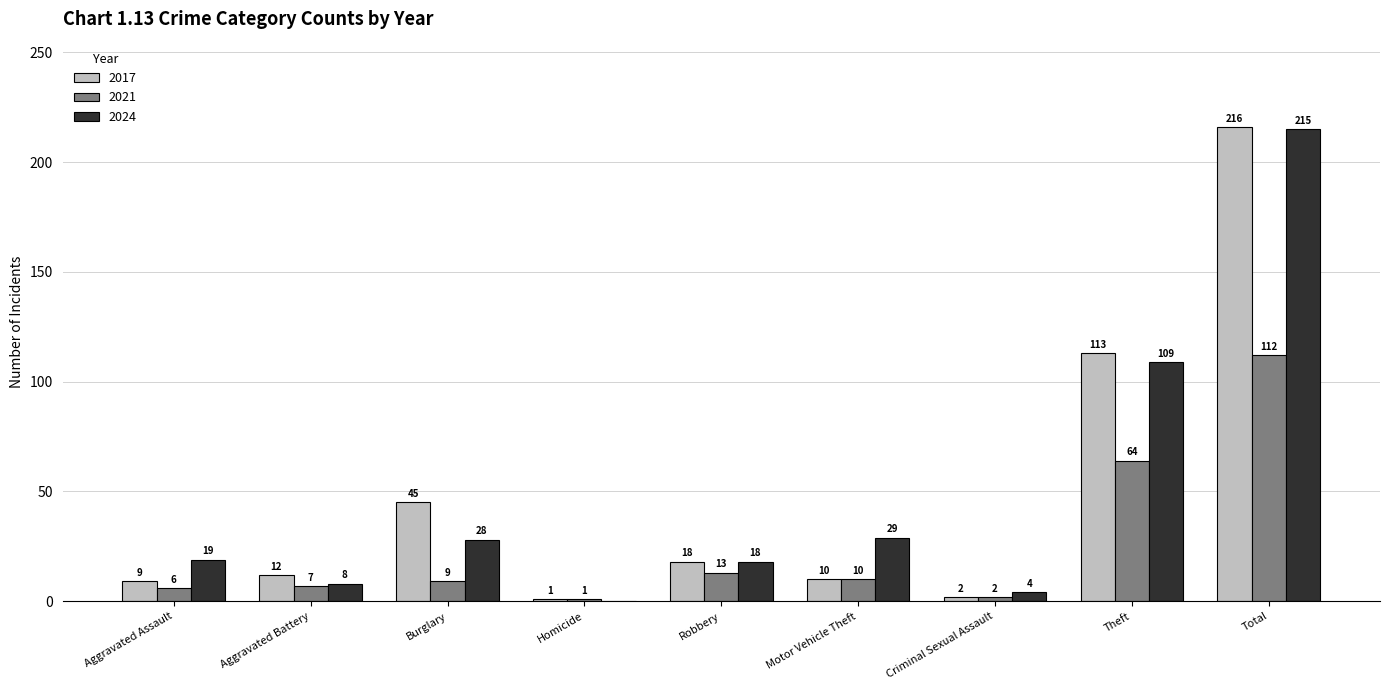

The 2021 series shows 7 at Aggravated Battery. True or false?

True